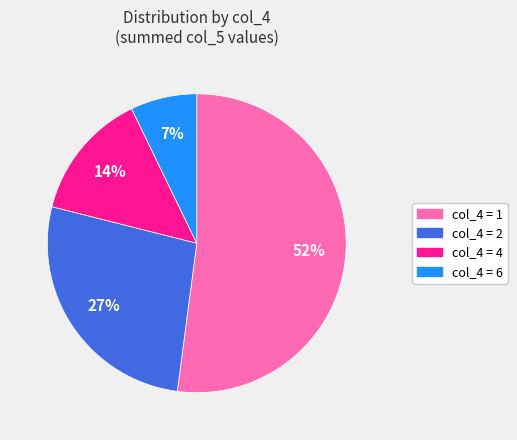

To the nearest percent, what is the difference between the largest and smallest slice percentages?

45%